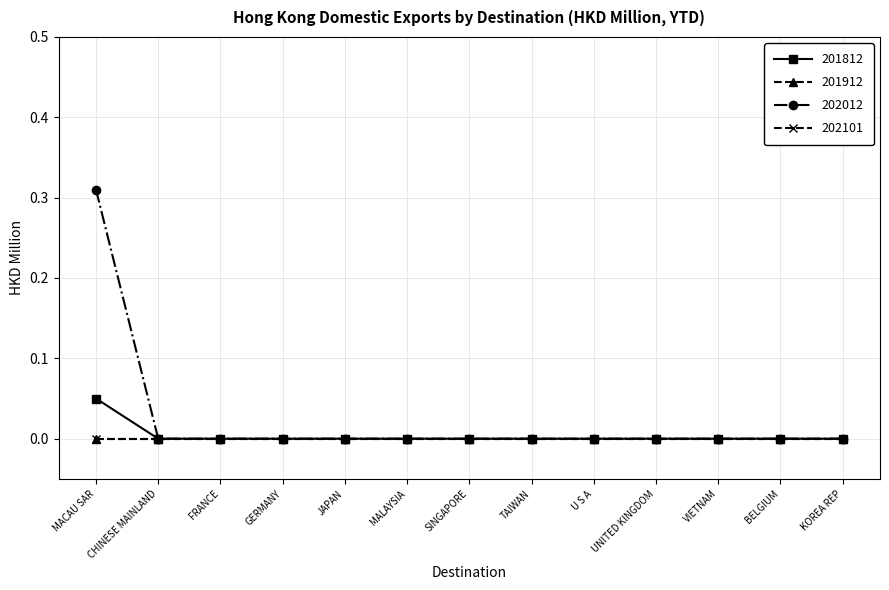

Which series has the largest total across all categories?

202012